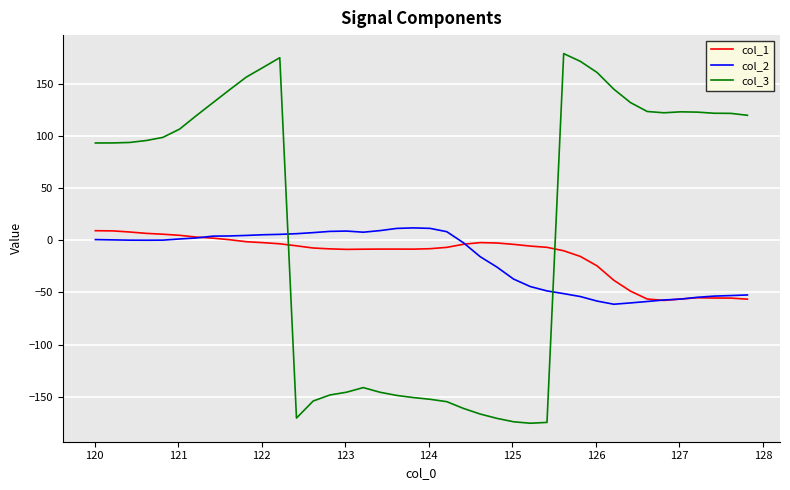

After their last crossing, which series has the higher values: col_1 or col_3?

col_3